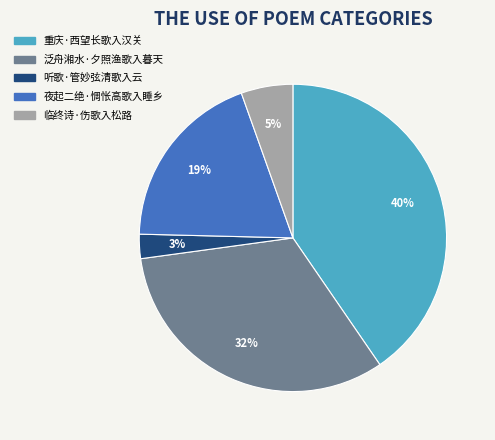

Which category has the biggest portion of the pie?

重庆·西望长歌入汉关